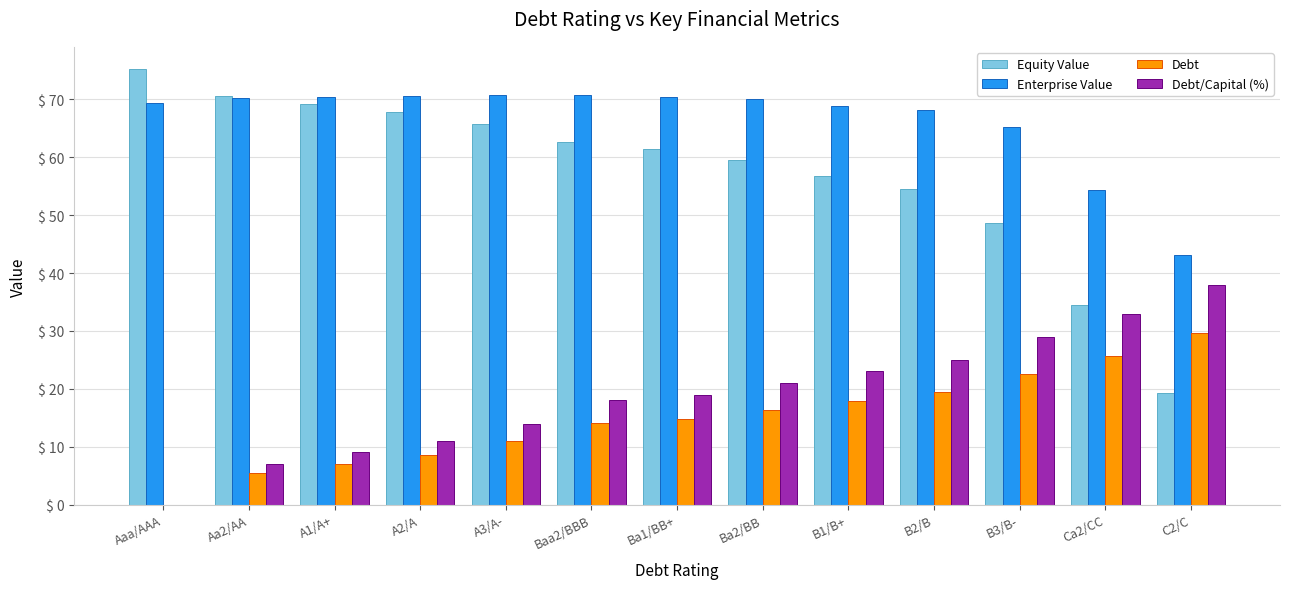

What is the spread (max minus min) of values at Ba2/BB?

53.7